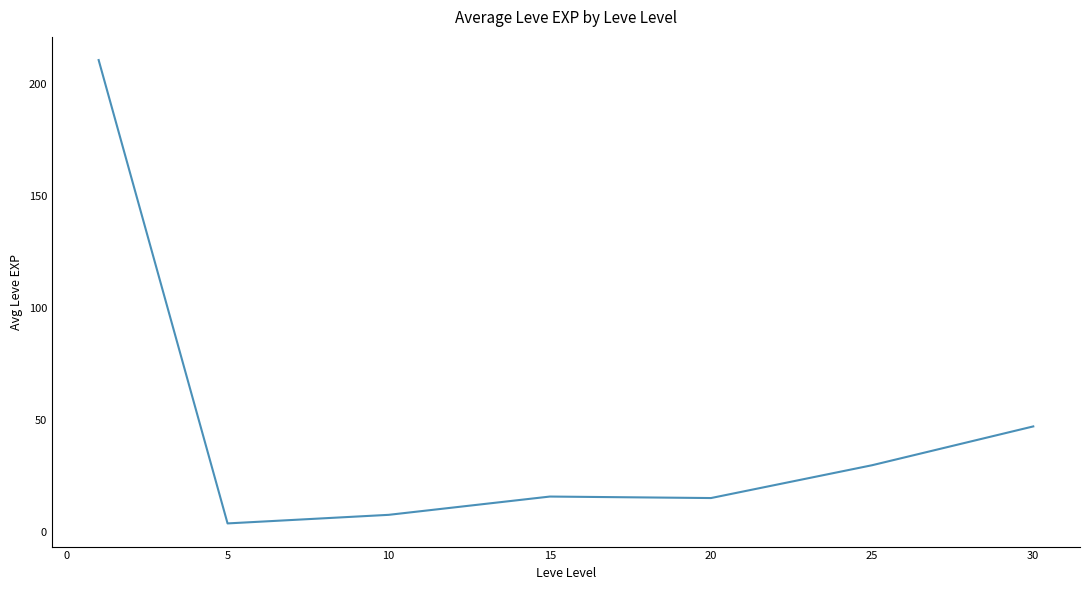

What is the difference between the maximum and minimum values?

207.0